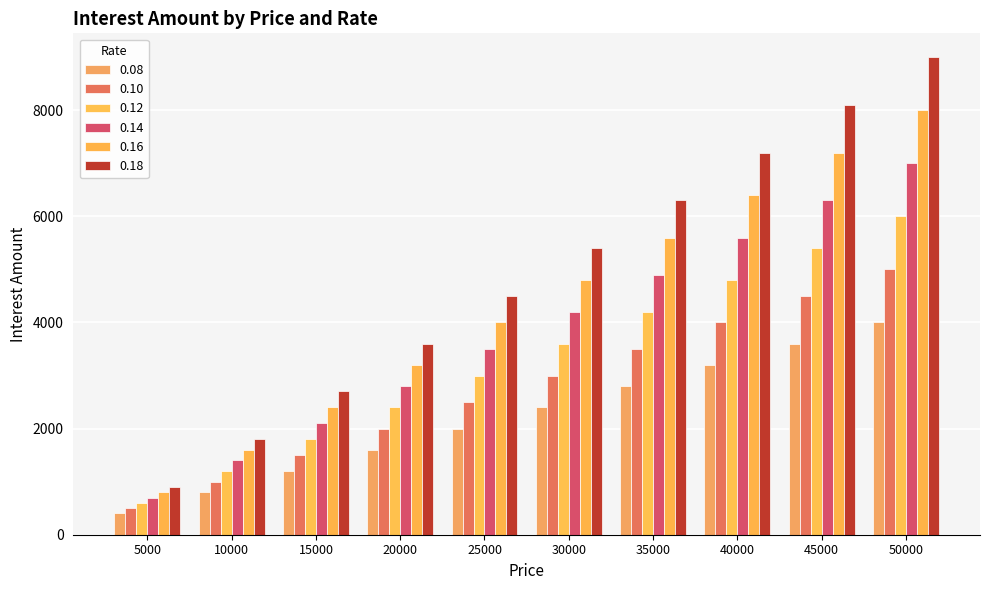

What is the total value across all series at 5000?

3900